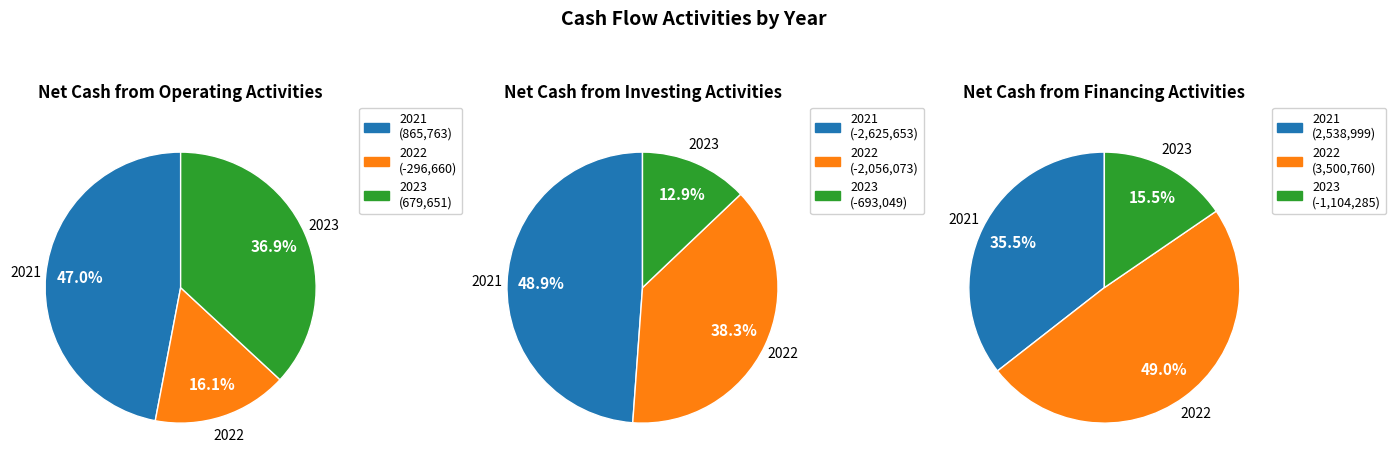

Between 2021 and 2022, which series saw the biggest shift?

Net Cash from Operating Activities